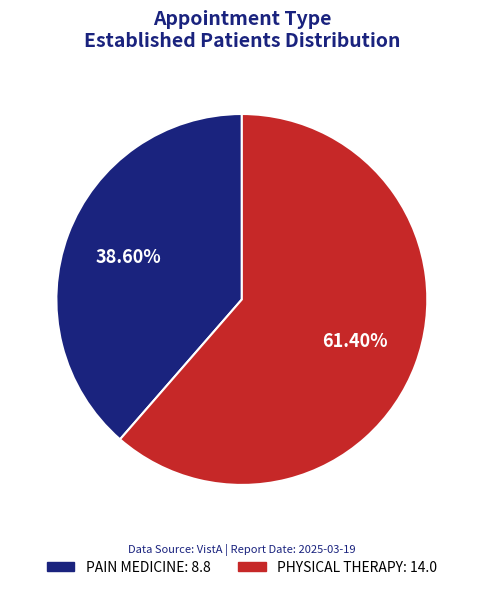

Which slice represents more than half of the pie?

PHYSICAL THERAPY